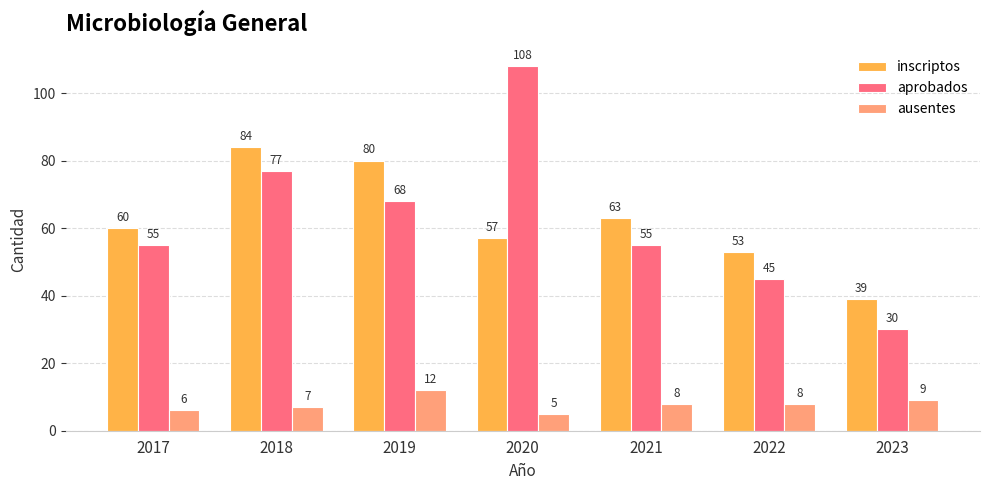

At how many categories does at least one series exceed 99?

1